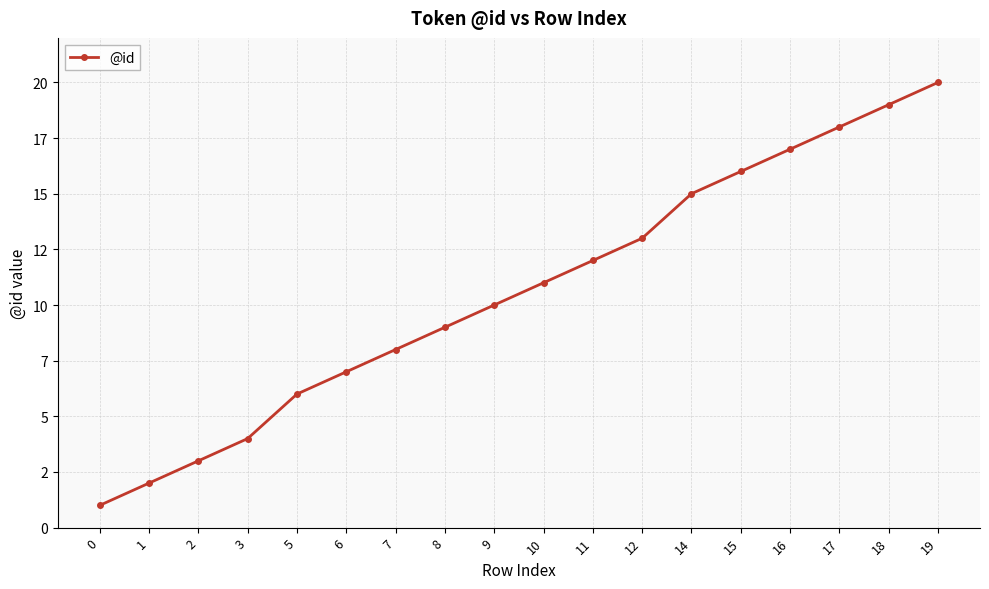

List the labels in order of value, smallest first.

0, 1, 2, 3, 5, 6, 7, 8, 9, 10, 11, 12, 14, 15, 16, 17, 18, 19